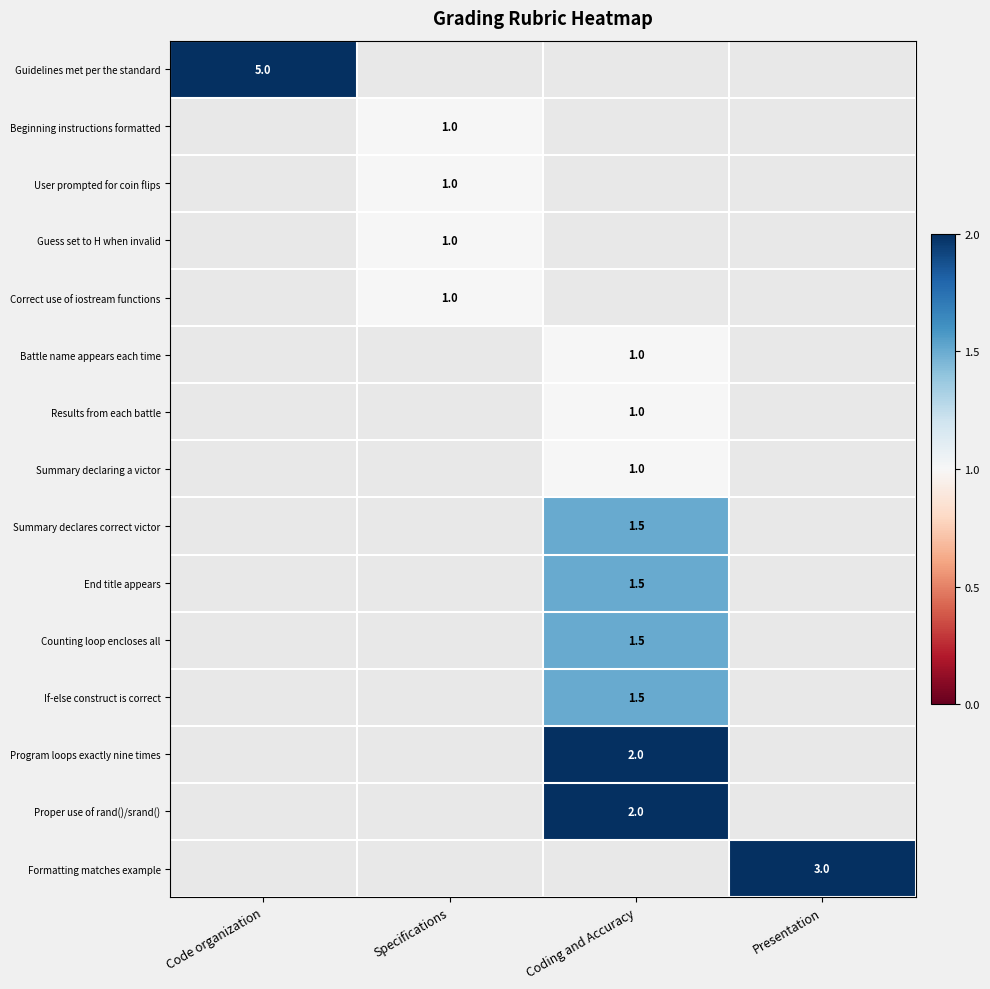

Between Presentation and Coding and Accuracy, which is larger?

Coding and Accuracy